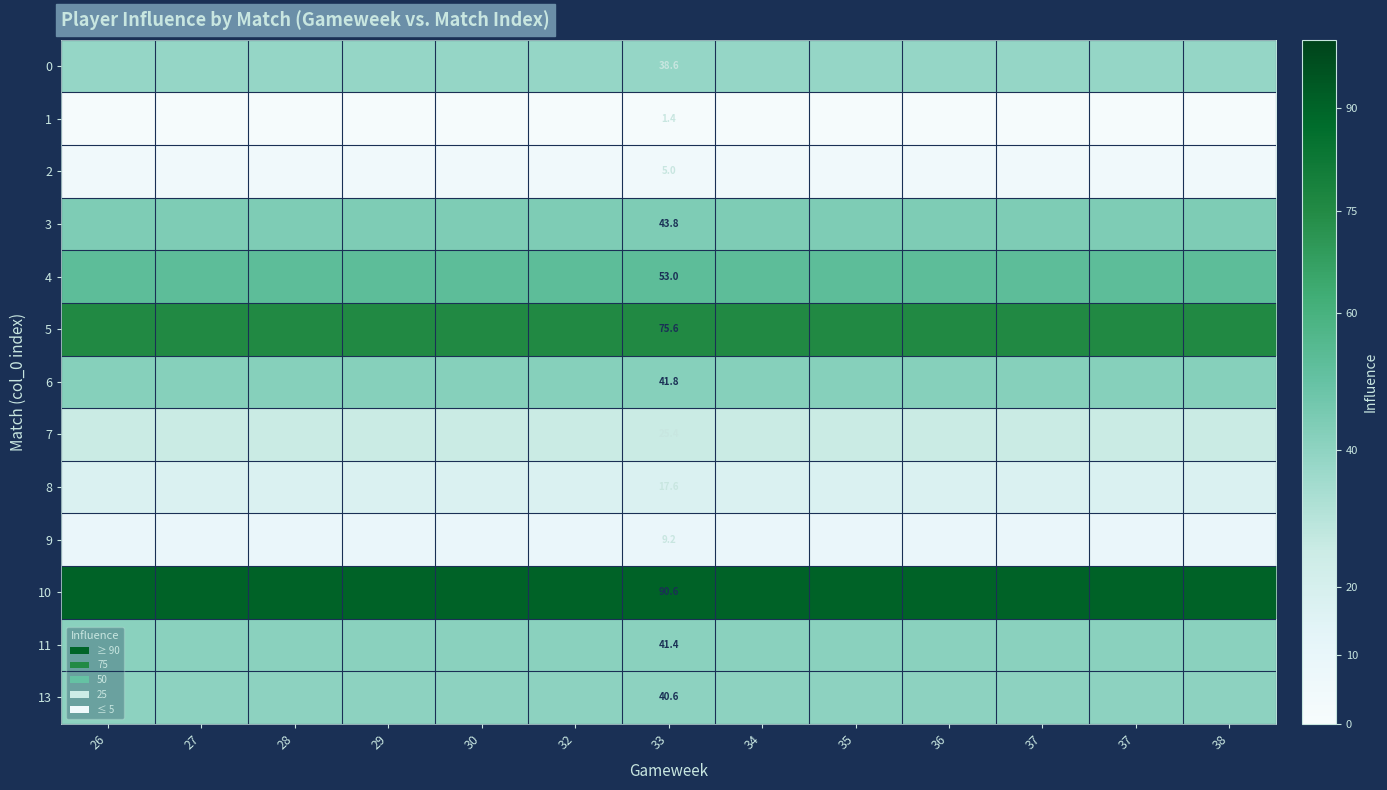

What is the maximum value for 13?

40.6